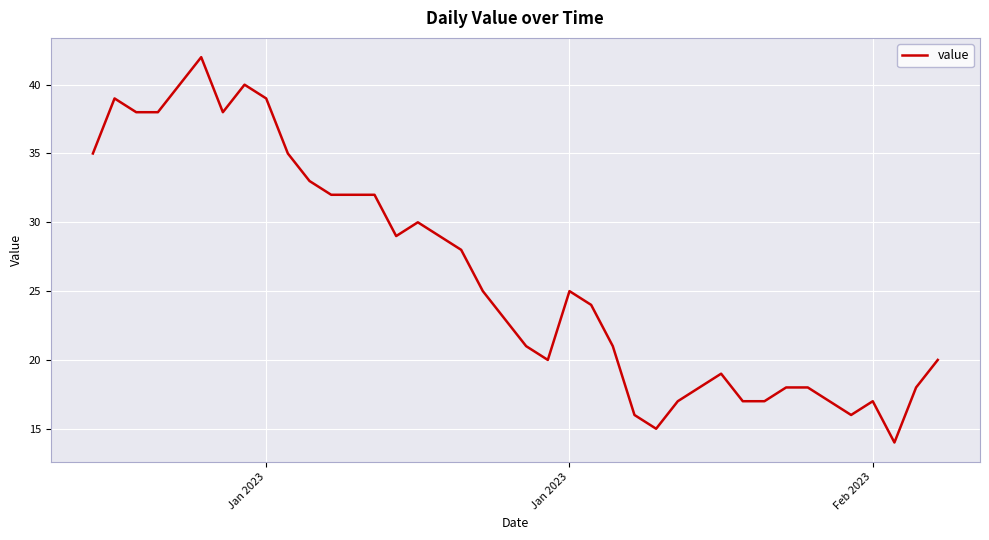

What is the greatest value displayed?

42